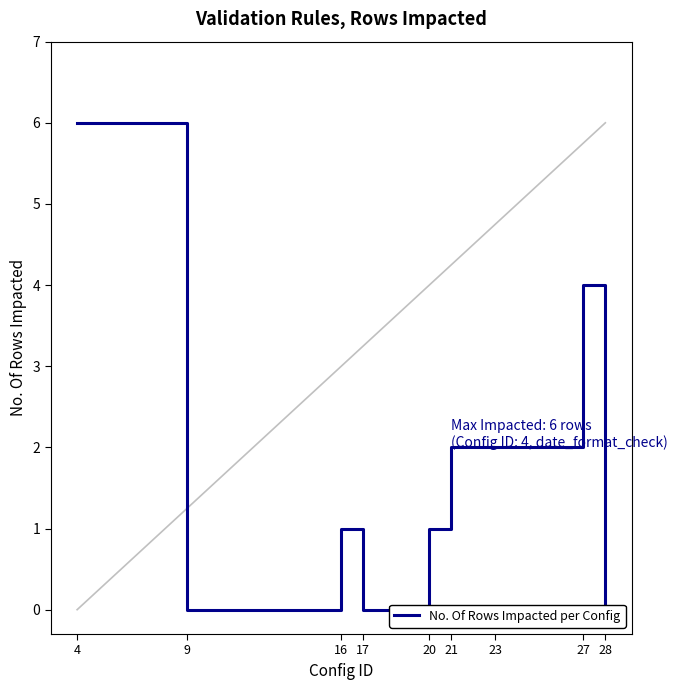

At which category does the data reach its first local peak?

16